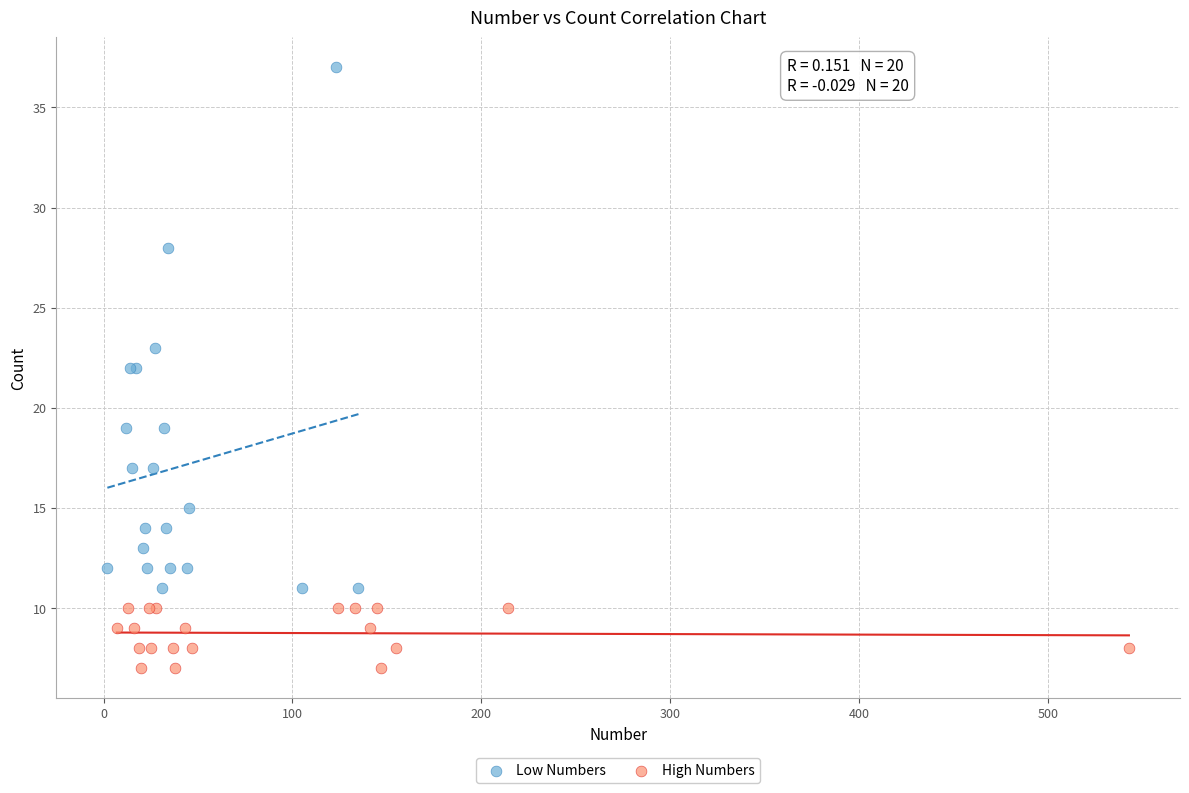

Which series has the widest spread of Y values?

Low Numbers